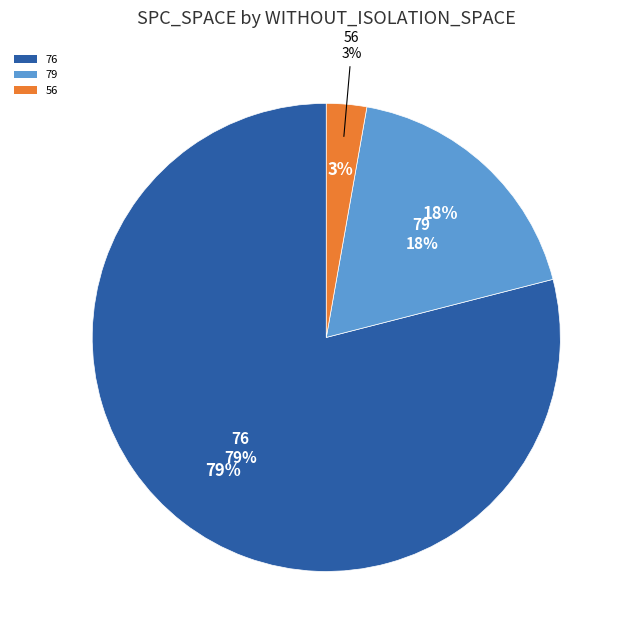

Which has a higher value, 76 or 76?

76